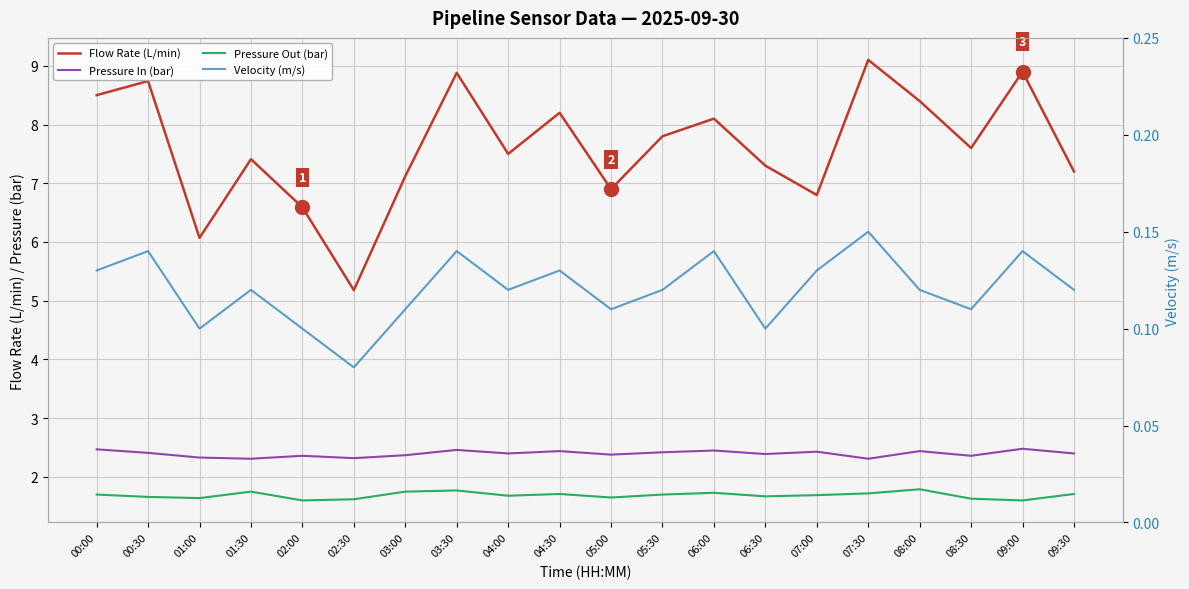

What is the total value across all series at 04:30?

12.5